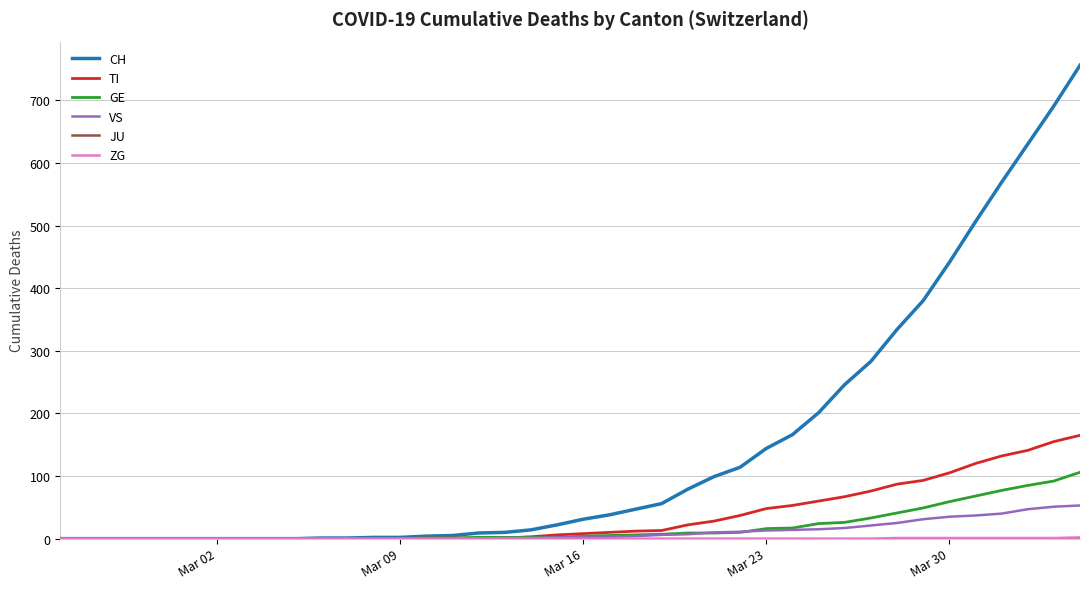

Which series has the largest range (max minus min)?

CH